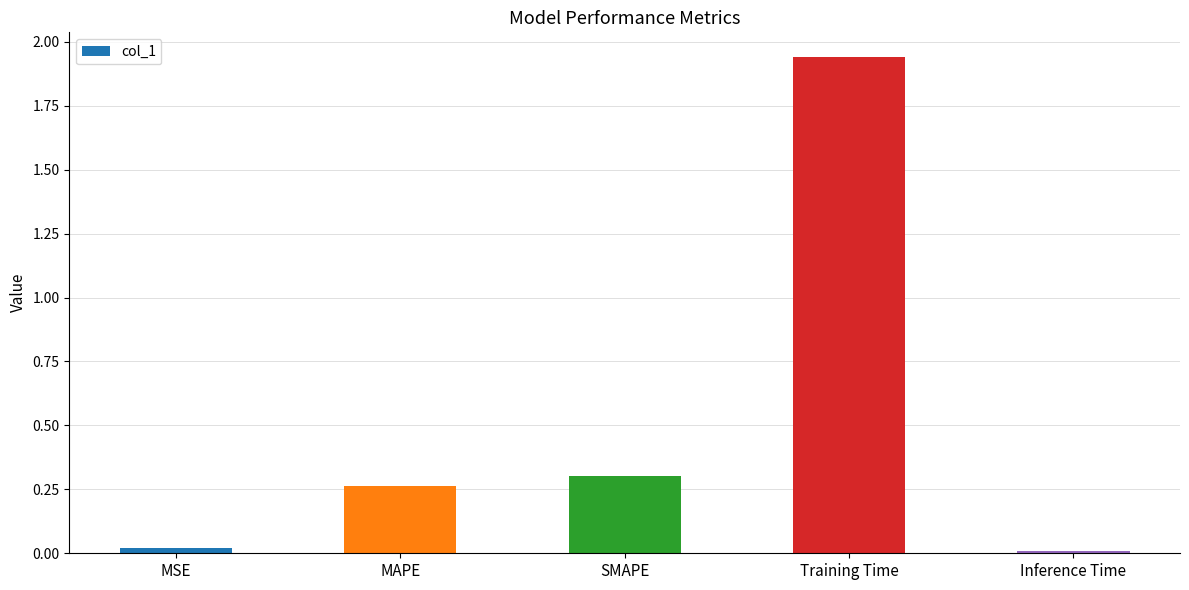

What is the change in value from SMAPE to Inference Time?

-0.3